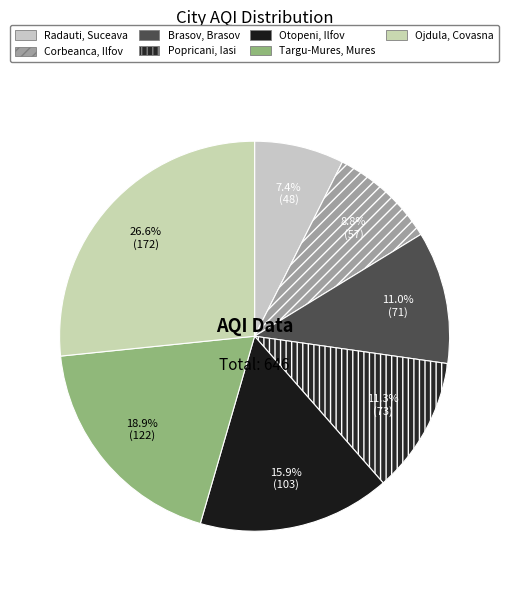

Do Corbeanca, Ilfov and Brasov, Brasov together represent more than half of the pie?

No